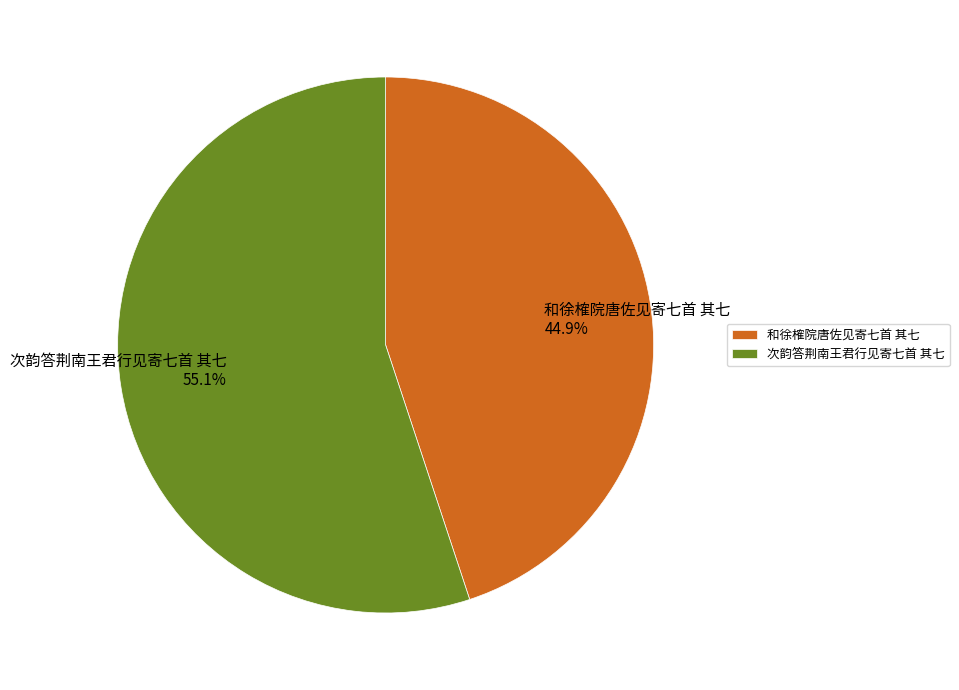

Does any single category account for the majority?

Yes